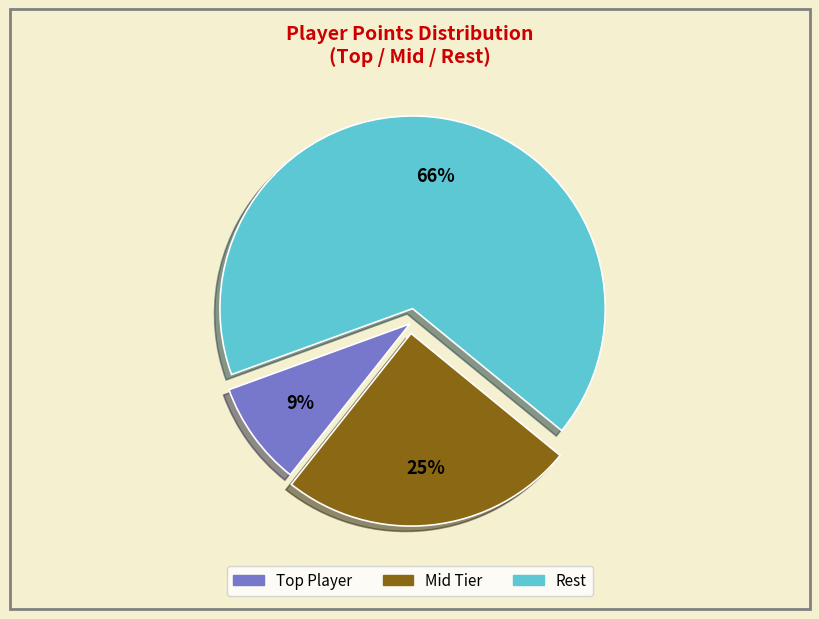

Is there any slice that represents more than half of the pie?

Yes